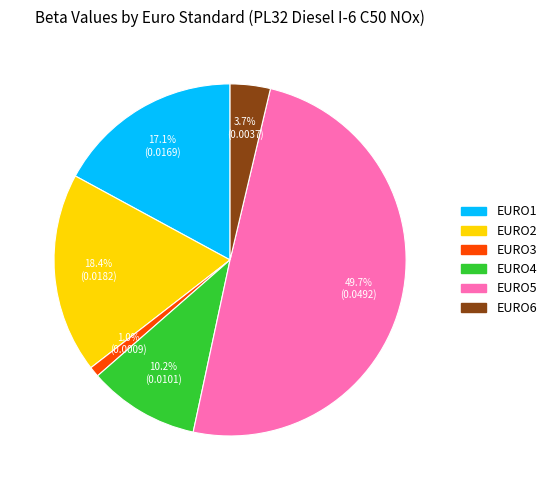

Does EURO1 account for over 50% of the chart?

No